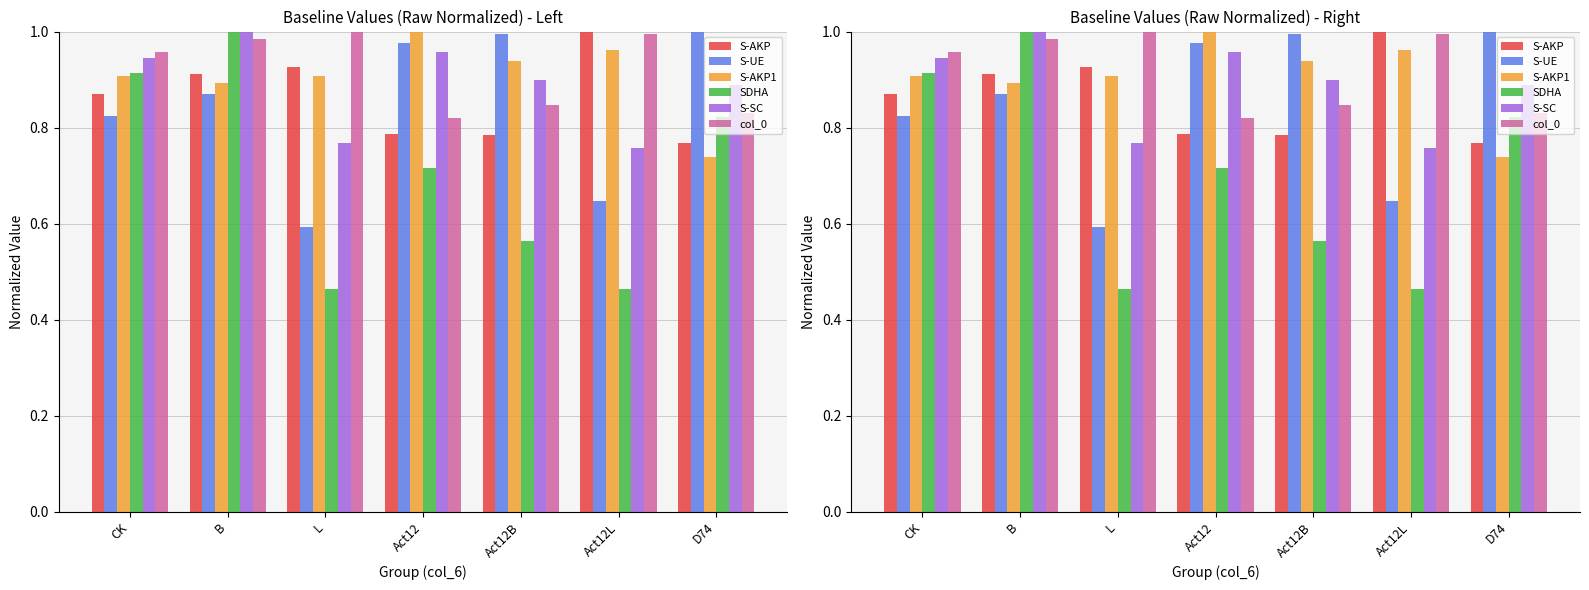

Which series has the largest total across all categories?

col_0